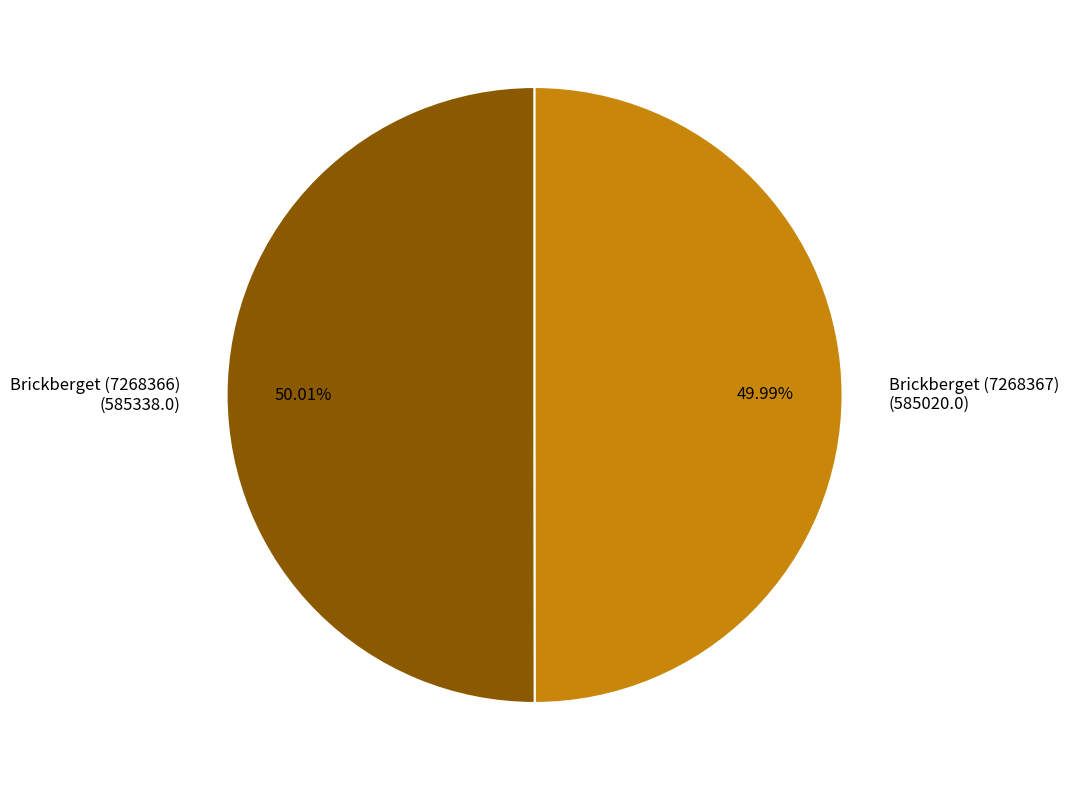

What percentage do Brickberget (7268366) and Brickberget (7268367) together represent?

100.0%